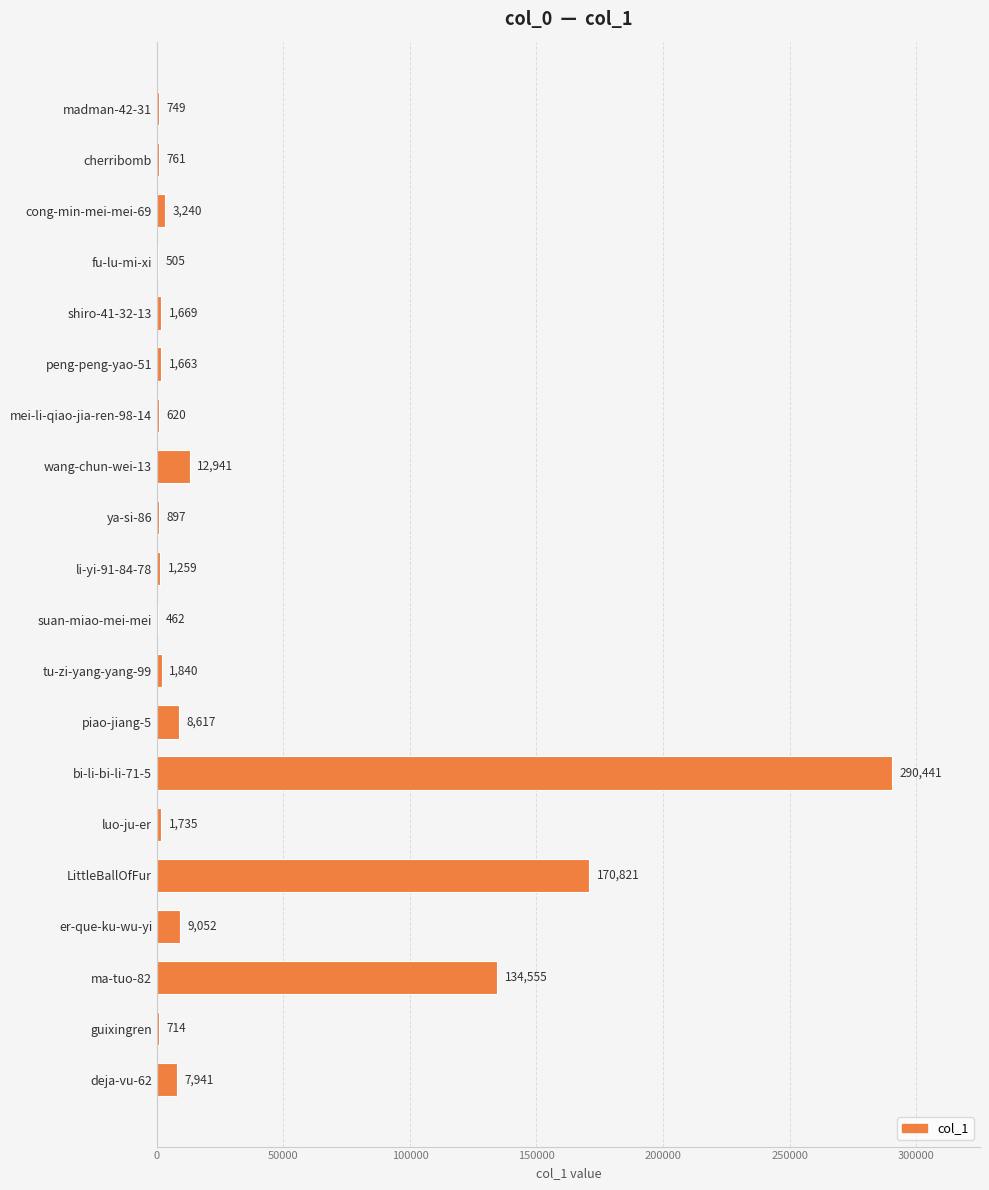

What is the maximum value shown in the chart?

290441